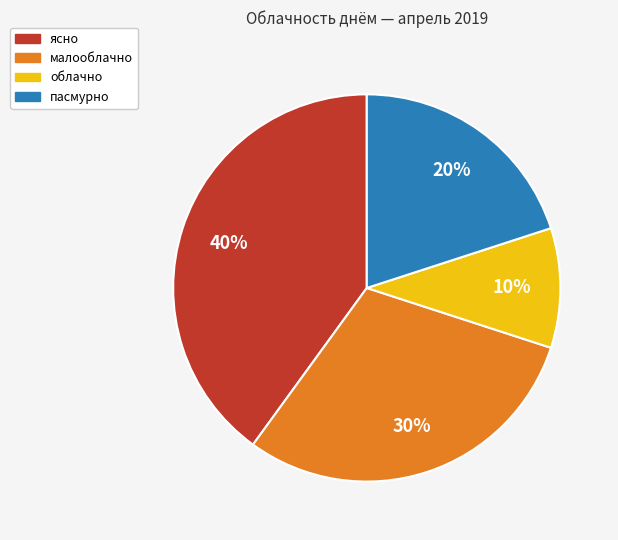

Which has a higher value, малооблачно or пасмурно?

малооблачно